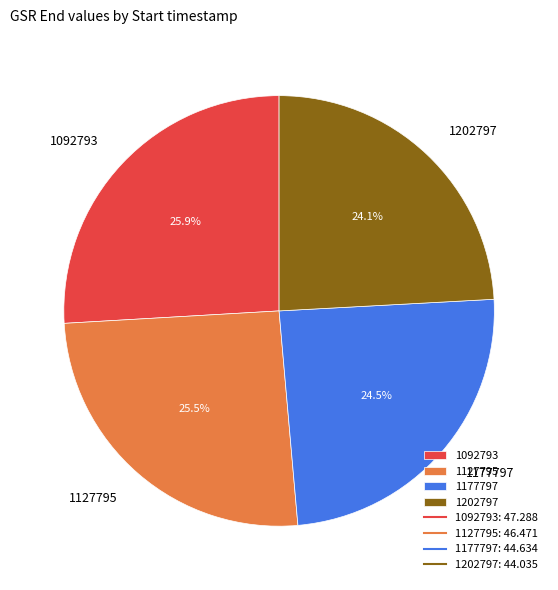

Between 1092793 and 1177797, which is larger?

1092793